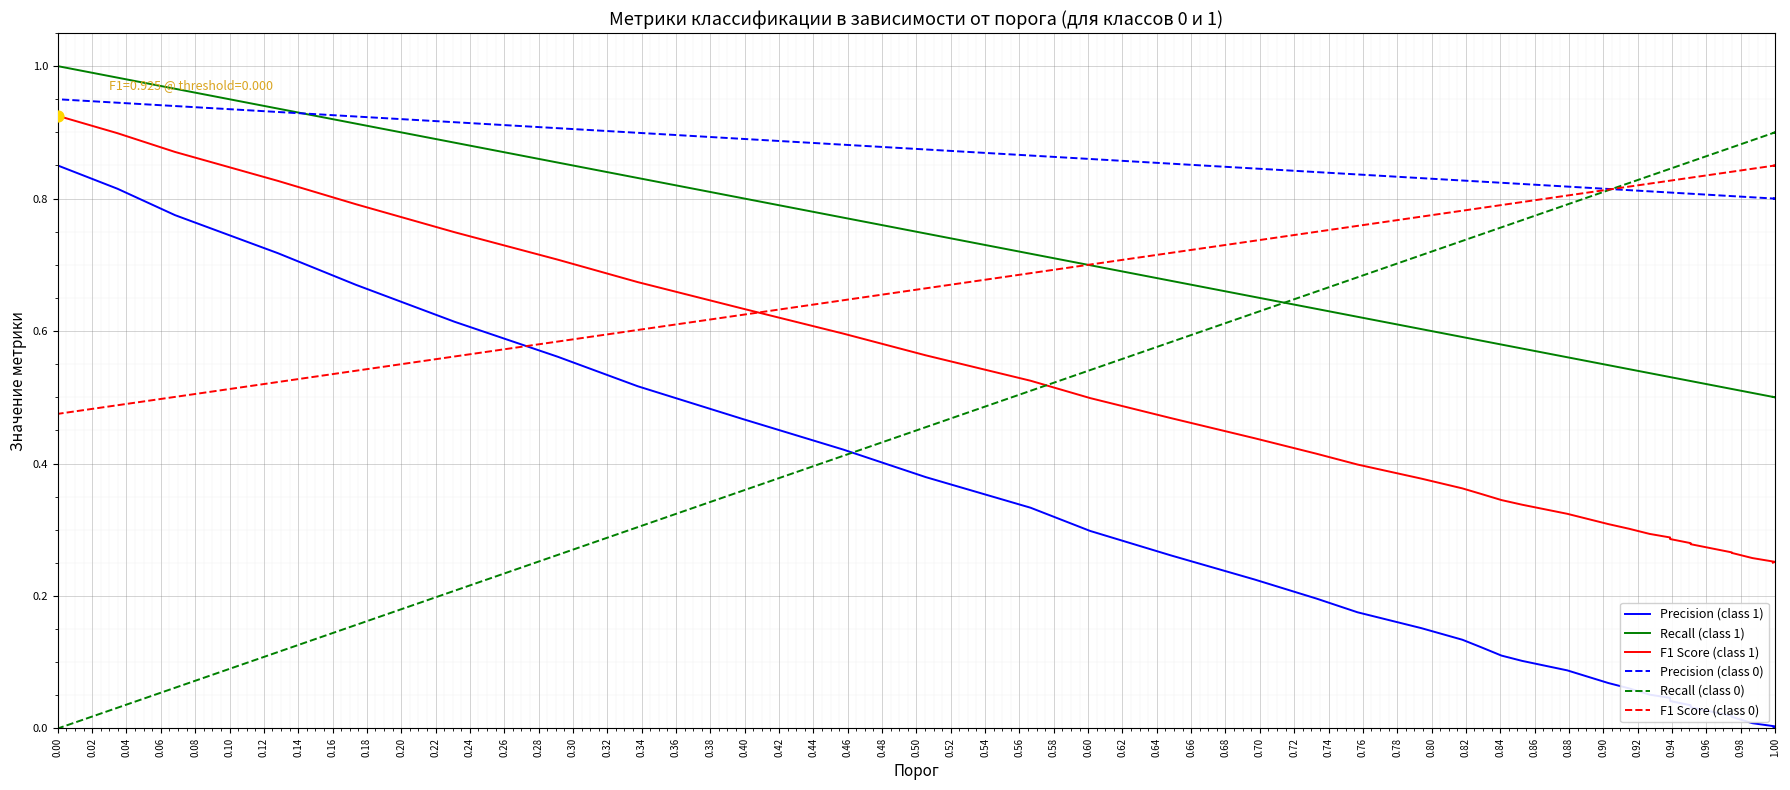

What is the total value across all series at 0.54?

3.6